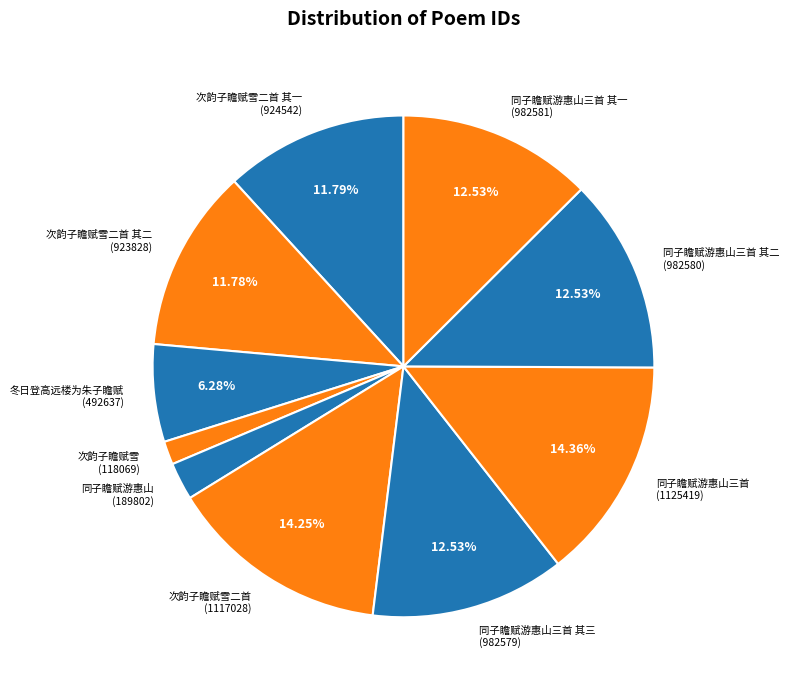

Do 次韵子瞻赋雪二首 其二 (923828) and 同子瞻赋游惠山 (189802) together represent more than half of the pie?

No